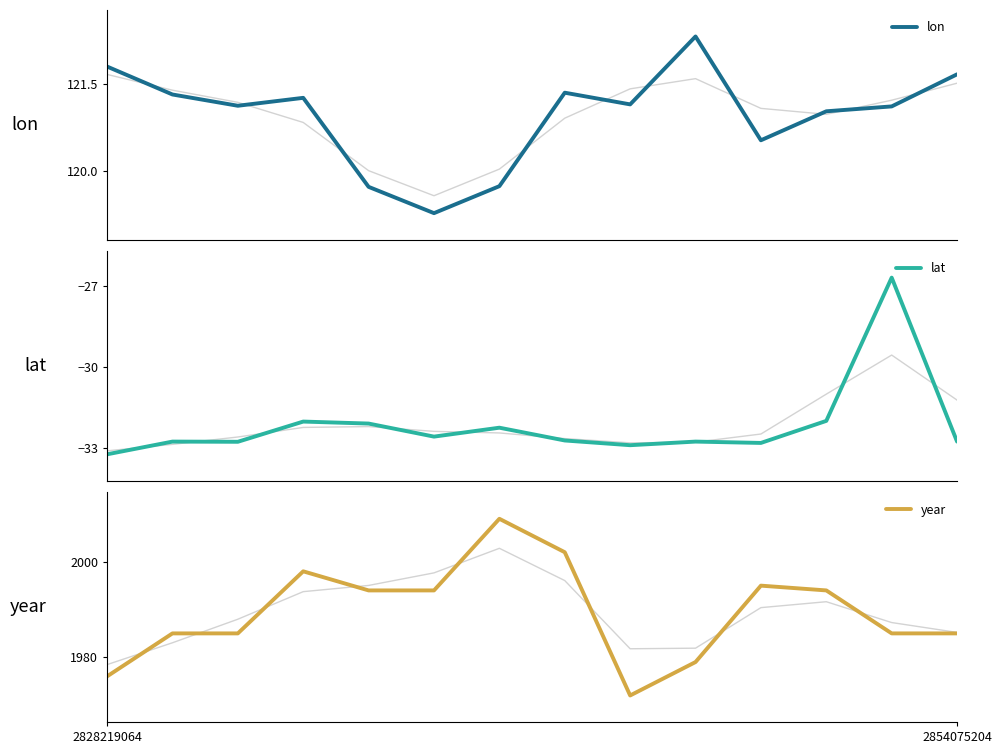

What is the value of the lon point at the 9th from the left?

121.2